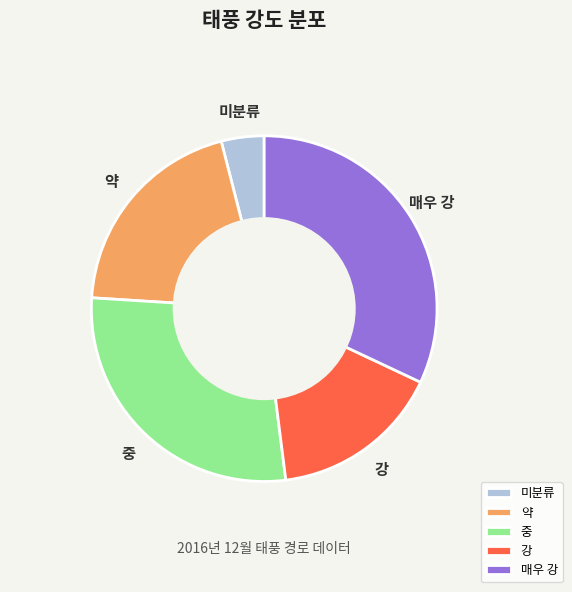

How many segments does this pie chart have?

5